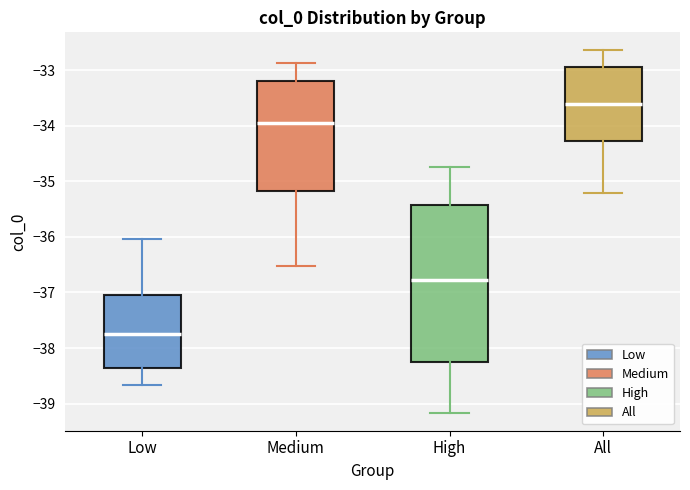

Comparing the boxes themselves (not the whiskers), which one is the tallest?

High